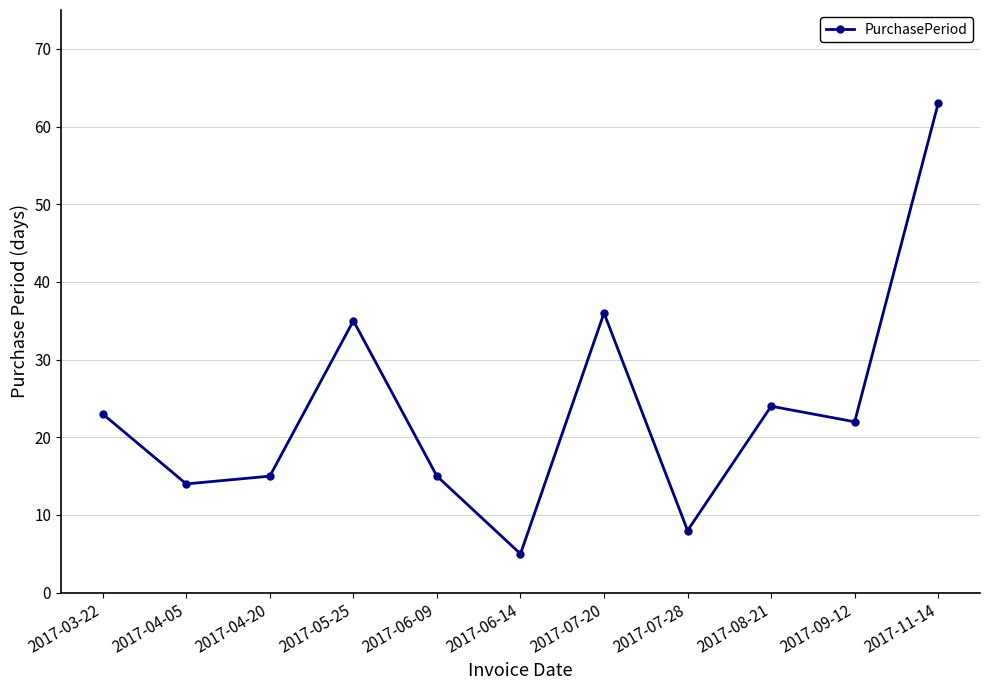

How many interior local valleys (lower than both neighbors) does the data have?

4